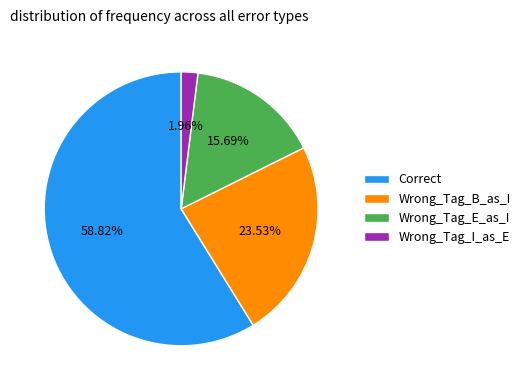

Which category accounts for the majority?

Correct